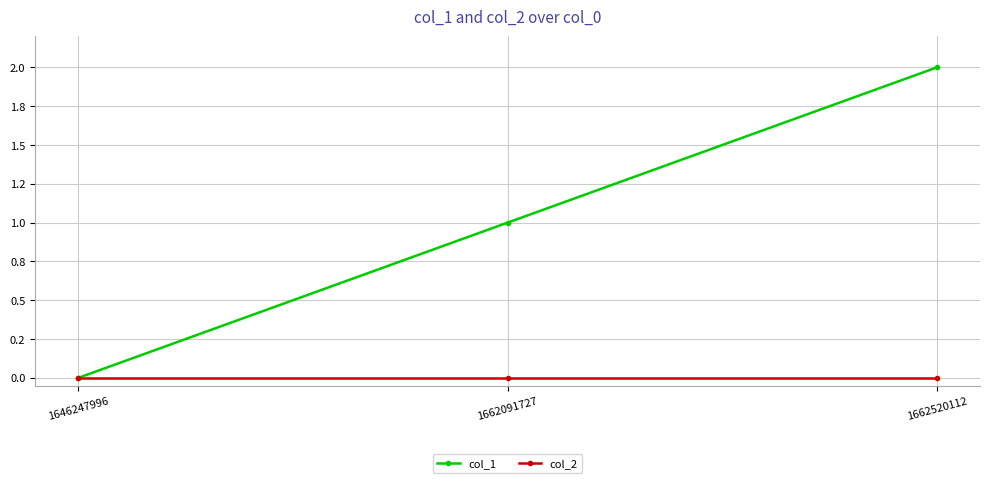

List the series in order of their overall mean, highest first.

col_1, col_2